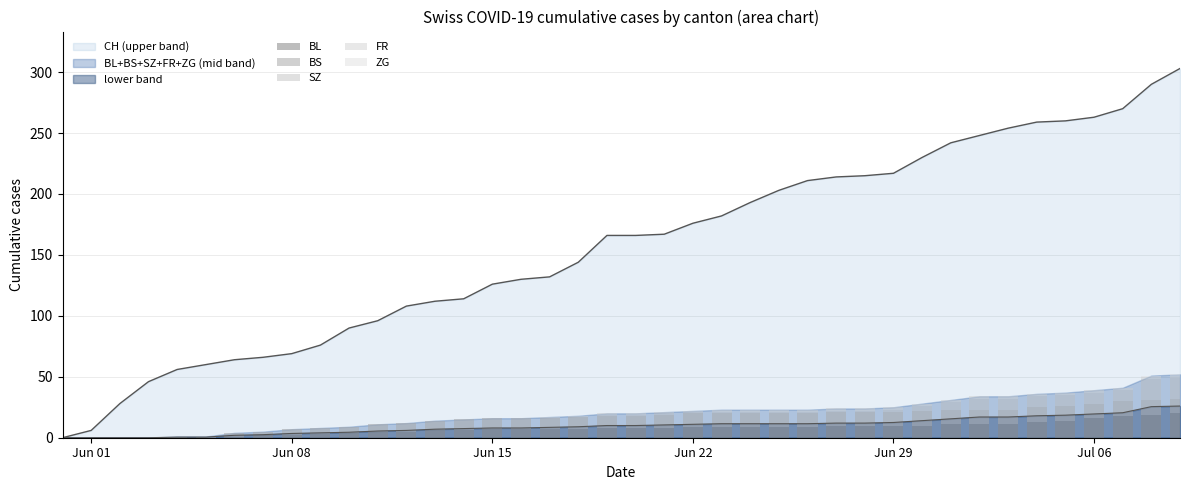

Is the value of ZG at Jun 01 greater than the value of FR at 25?

No